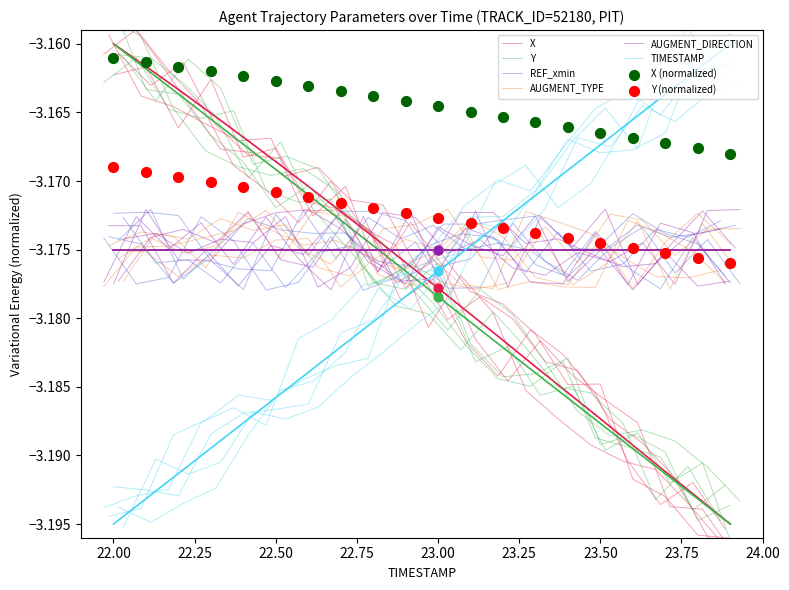

Which series has the largest total across all categories?

X